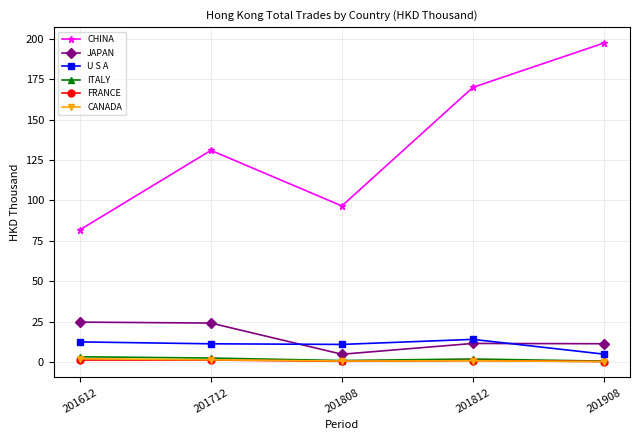

Where is the first local maximum for CHINA?

201712